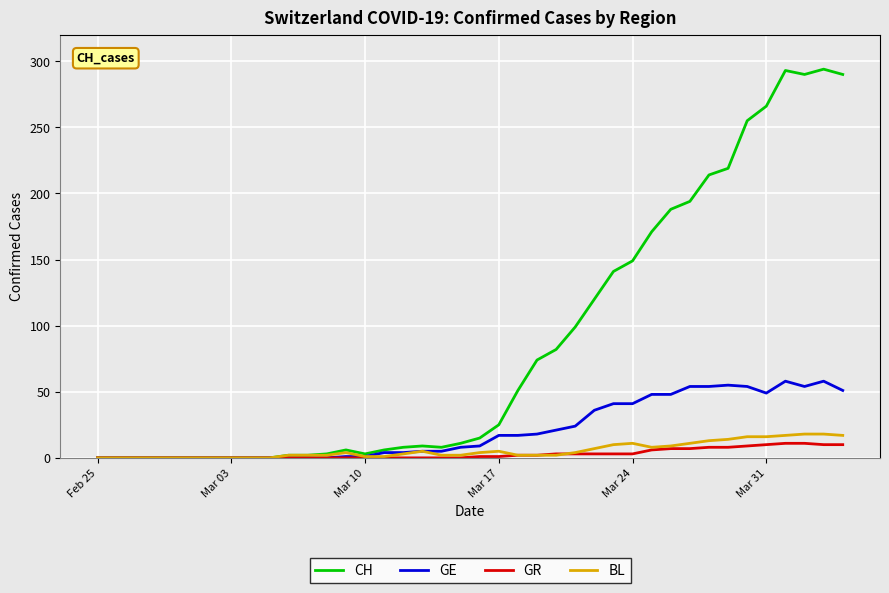

Which series has the largest total across all categories?

CH